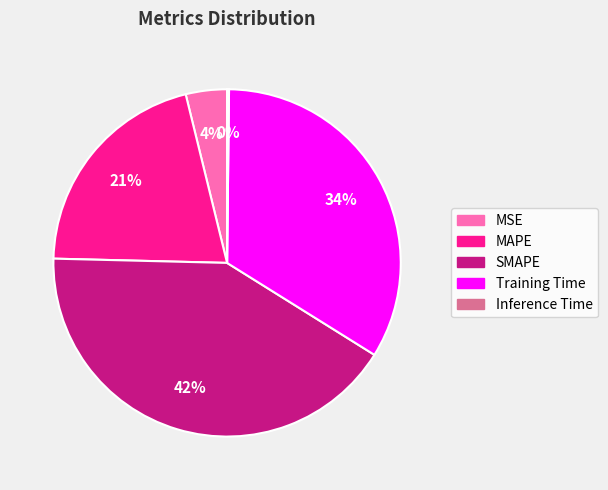

Is it true that SMAPE is 42% of the pie?

True